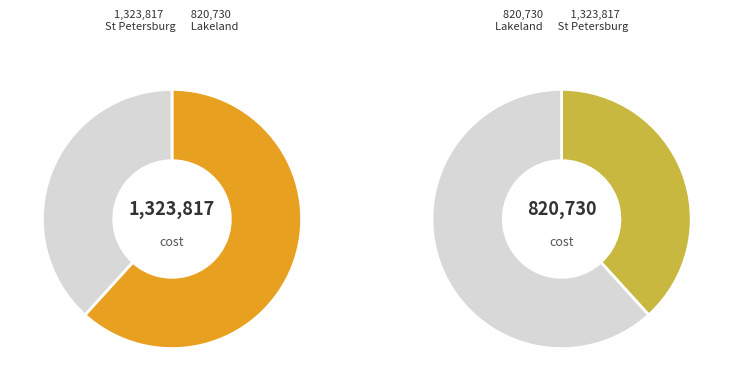

How many slices are in this pie chart?

2